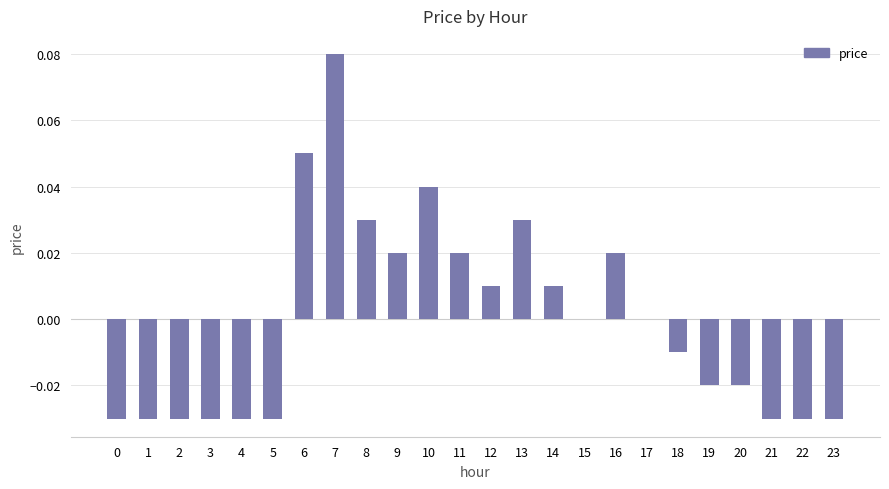

Is it true that the value at 18 is -0.0?

True